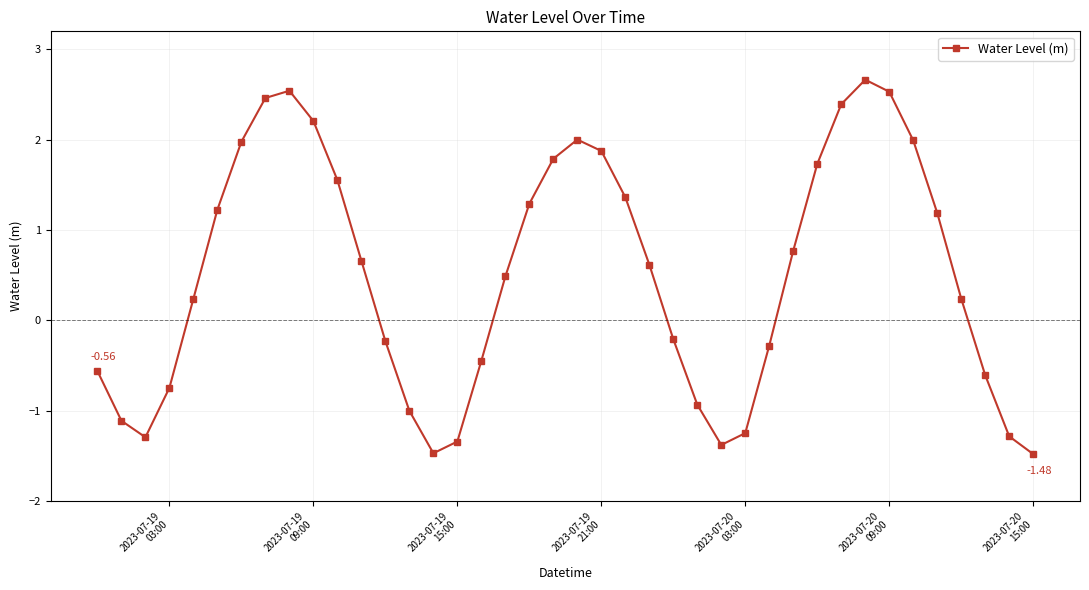

How many points are lower than both their immediate neighbors (excluding endpoints)?

3